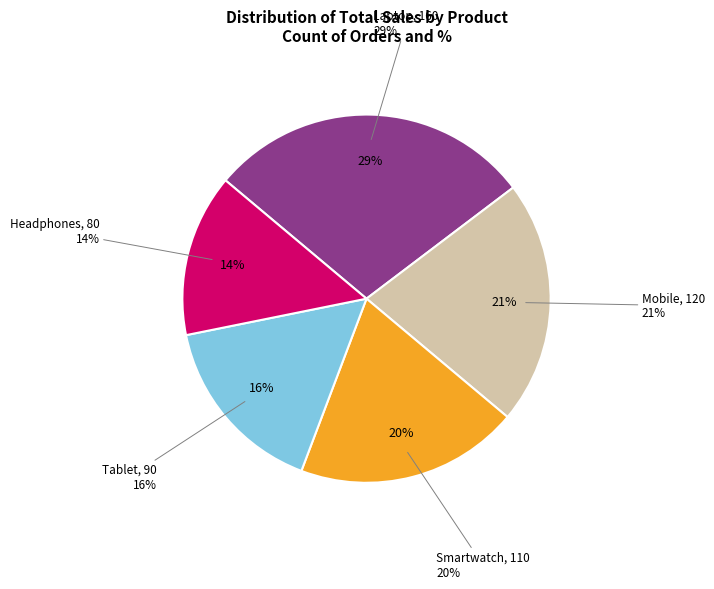

Does Smartwatch represent more than half of the total?

No